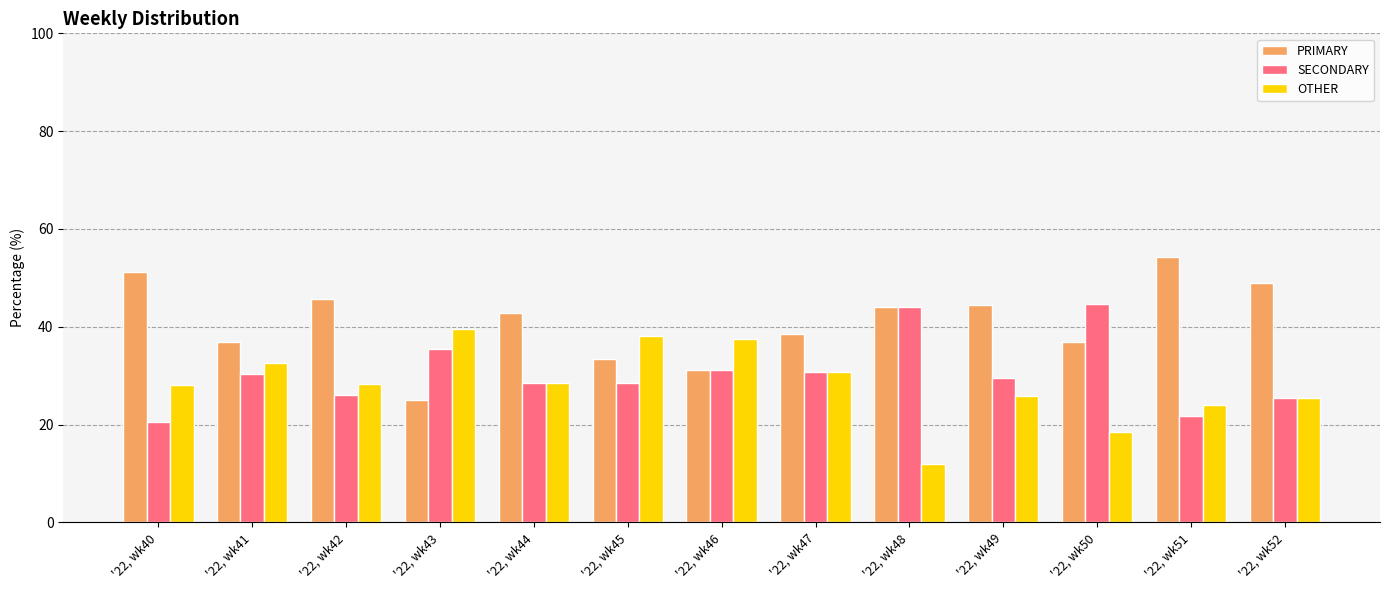

True or false: PRIMARY has a value of 51.3 at '22, wk40.

True